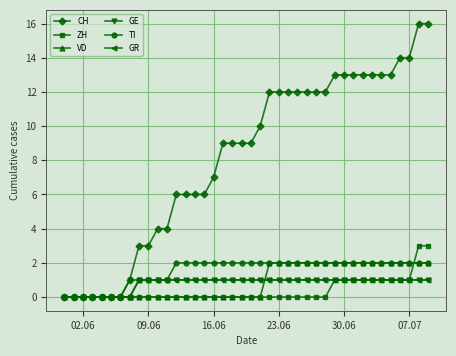

How many lines are shown in the chart?

6